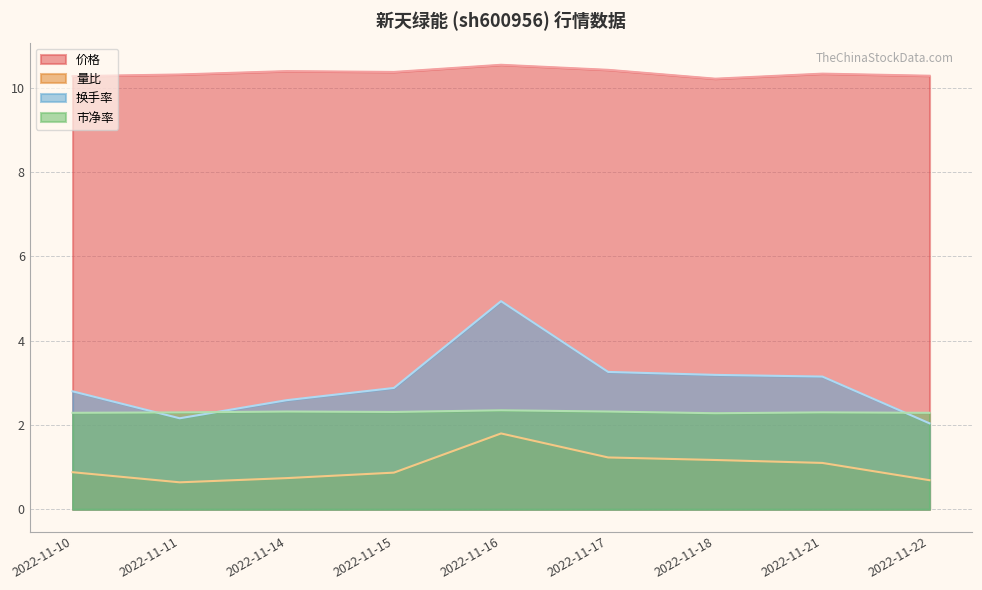

True or false: 换手率 and 量比 intersect in this chart.

False